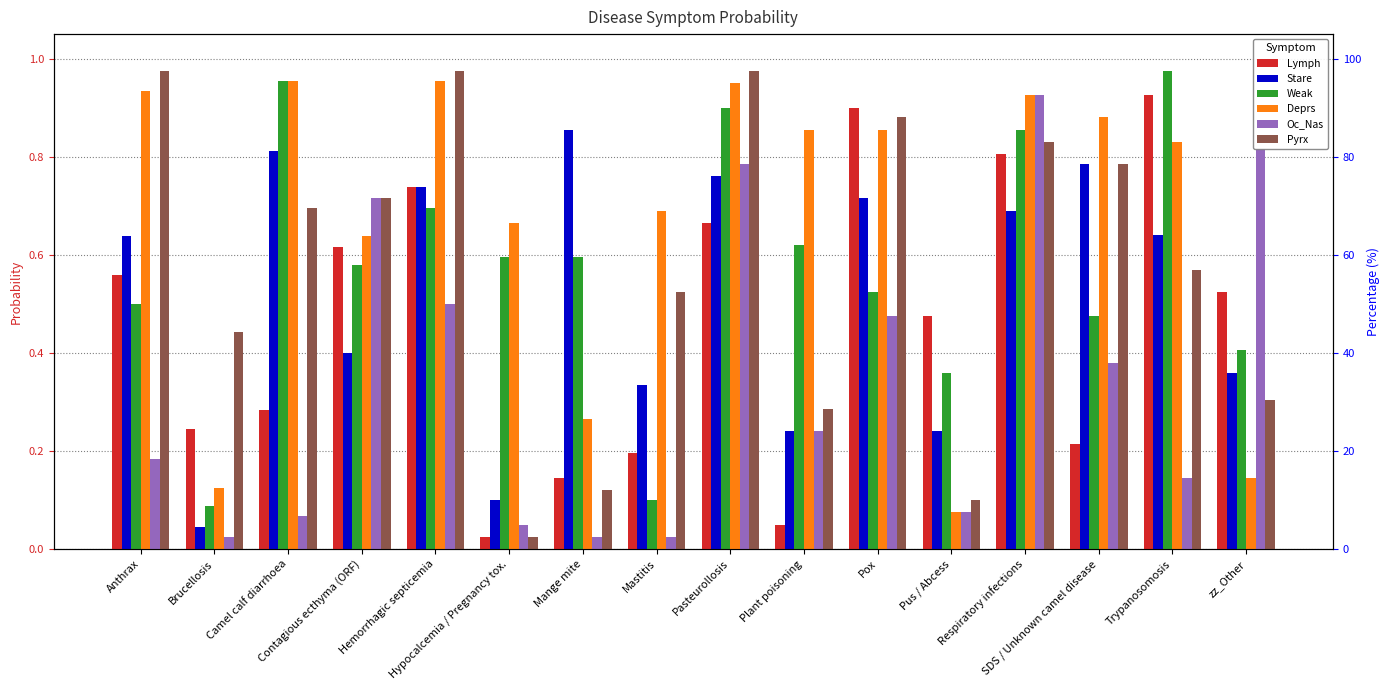

Reading left to right, transcribe all the data shown in this chart.

Lymph: 0.6	0.2	0.3	0.6	0.7	0.0	0.1	0.2	0.7	0.1	0.9	0.5	0.8	0.2	0.9	0.5
Stare: 0.6	0.0	0.8	0.4	0.7	0.1	0.9	0.3	0.8	0.2	0.7	0.2	0.7	0.8	0.6	0.4
Weak: 0.5	0.1	1.0	0.6	0.7	0.6	0.6	0.1	0.9	0.6	0.5	0.4	0.9	0.5	1.0	0.4
Deprs: 0.9	0.1	1.0	0.6	1.0	0.7	0.3	0.7	0.9	0.9	0.9	0.1	0.9	0.9	0.8	0.1
Oc_Nas: 0.2	0.0	0.1	0.7	0.5	0.1	0.0	0.0	0.8	0.2	0.5	0.1	0.9	0.4	0.1	0.8
Pyrx: 1.0	0.4	0.7	0.7	1.0	0.0	0.1	0.5	1.0	0.3	0.9	0.1	0.8	0.8	0.6	0.3